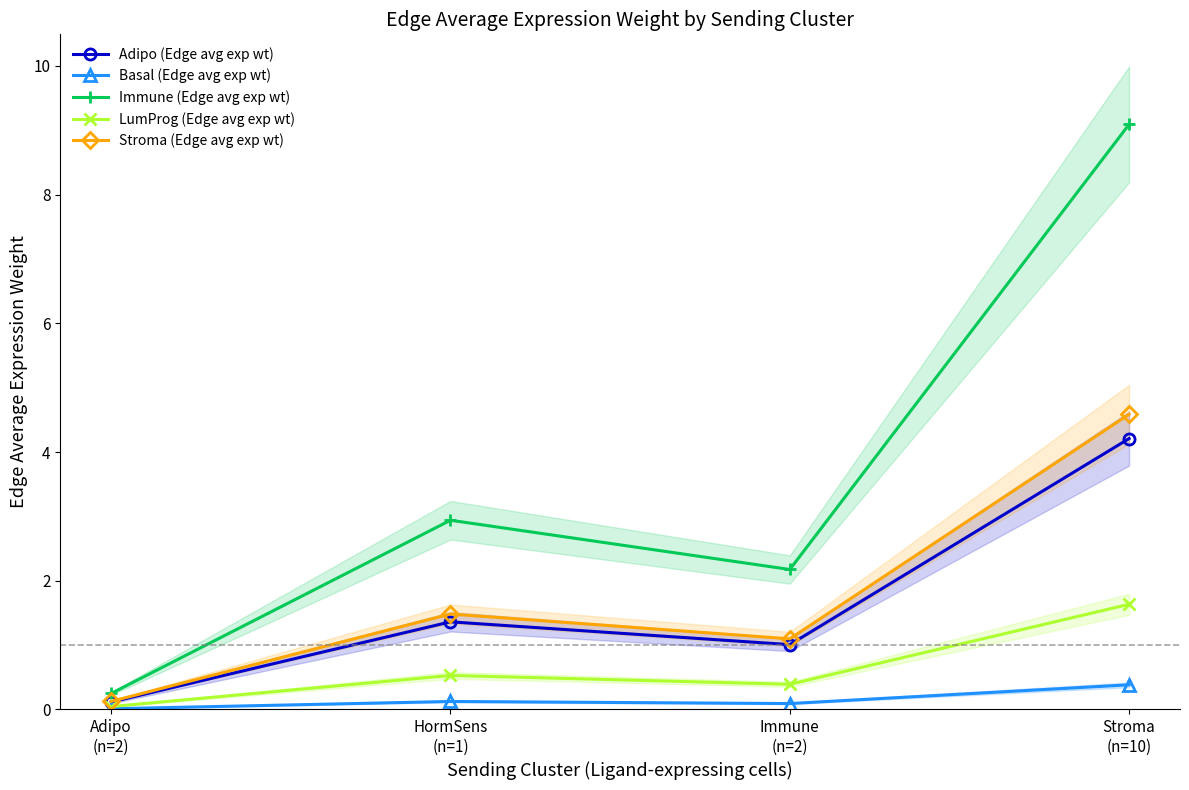

True or false: Adipo (Edge avg exp wt) has a value of 4.2 at Stroma
(n=10).

True